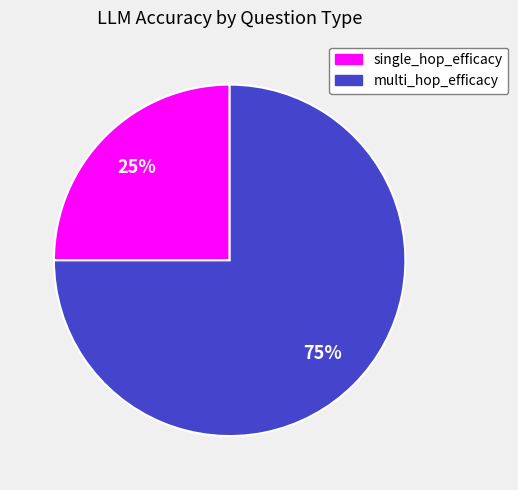

Do single_hop_efficacy and multi_hop_efficacy together represent more than half of the pie?

Yes